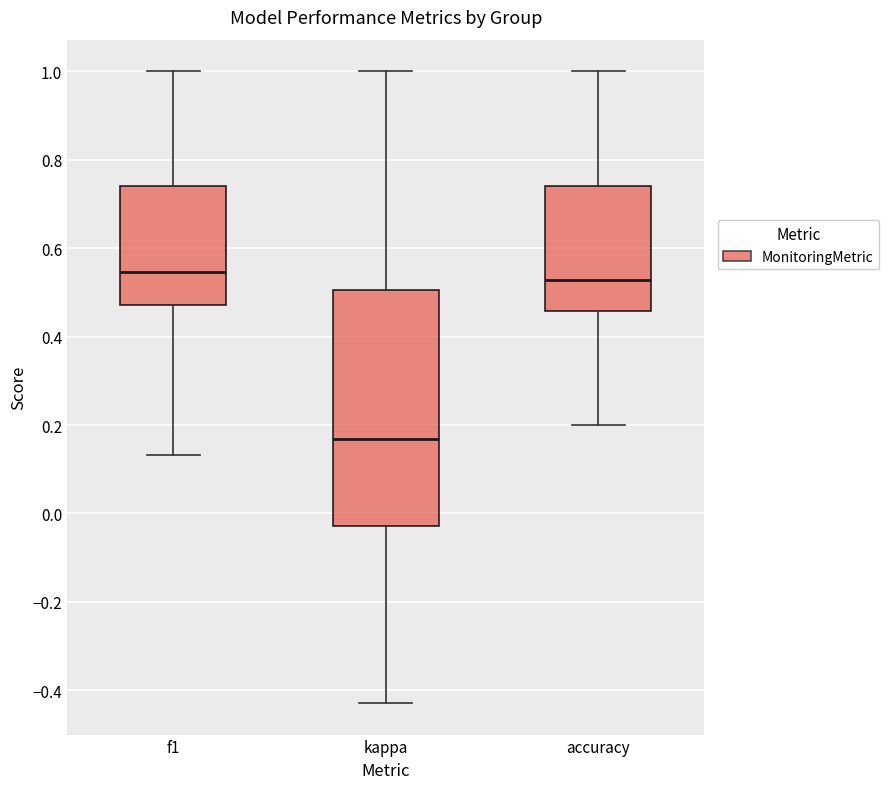

Reading left to right, transcribe this box plot: for each box, give where its median line is, the range the box spans, and where its two whiskers end, as read against the y-axis. The values are not printed on the chart, so give them approximately, as read against the axis.

f1: median 0.54, box 0.48 to 0.74, whiskers 0.14 to 1.00
kappa: median 0.16, box -0.02 to 0.50, whiskers -0.42 to 1.00
accuracy: median 0.52, box 0.46 to 0.74, whiskers 0.20 to 1.00